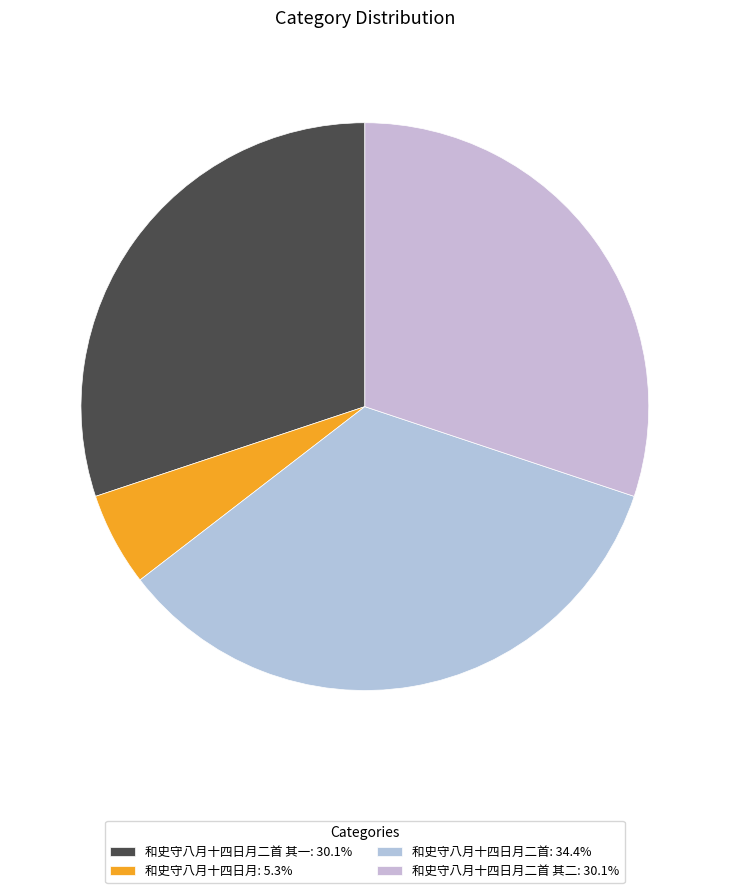

Is there a majority slice in this chart?

No